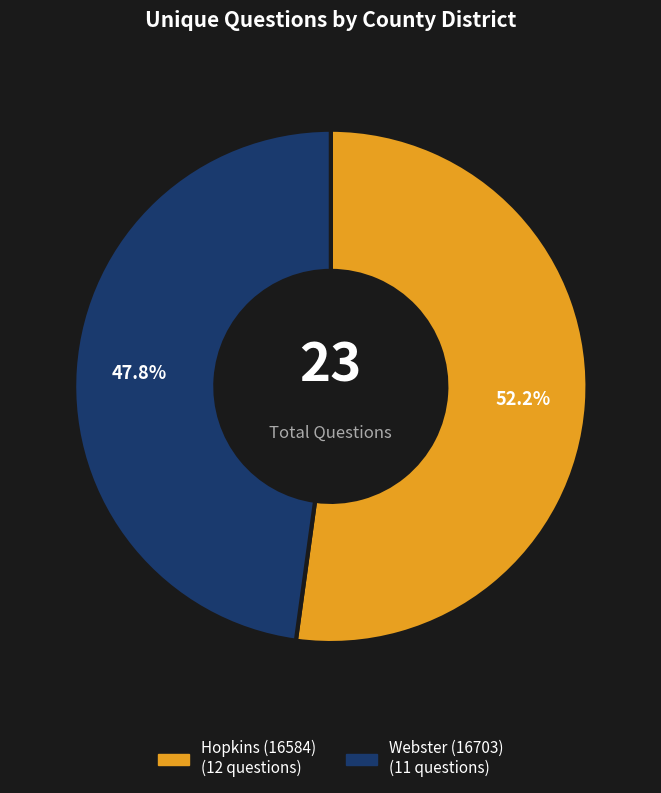

True or false: Webster (16703) accounts for 48% of the total.

True